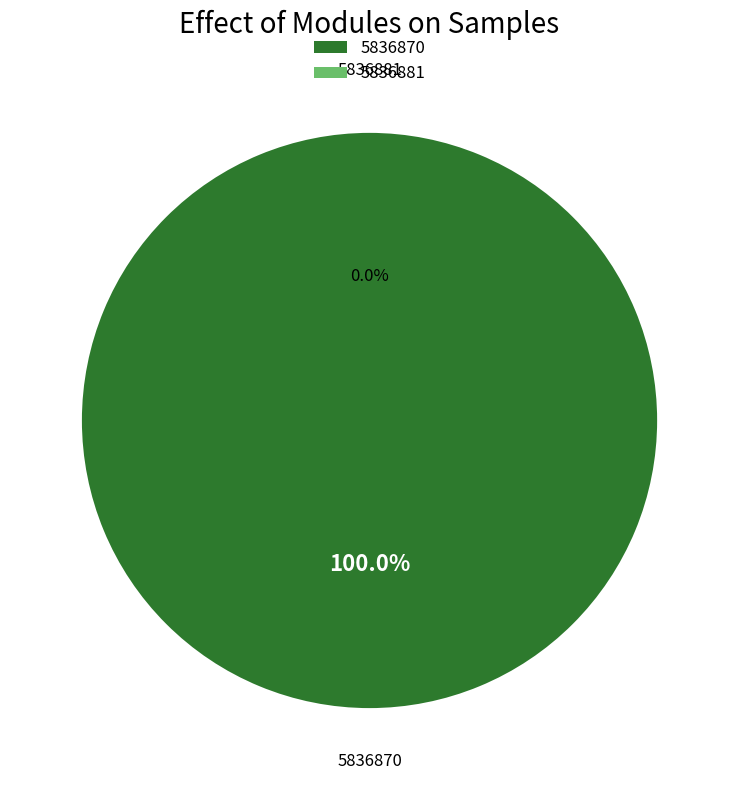

Which has a higher value, 5836870 or 5836881?

5836870